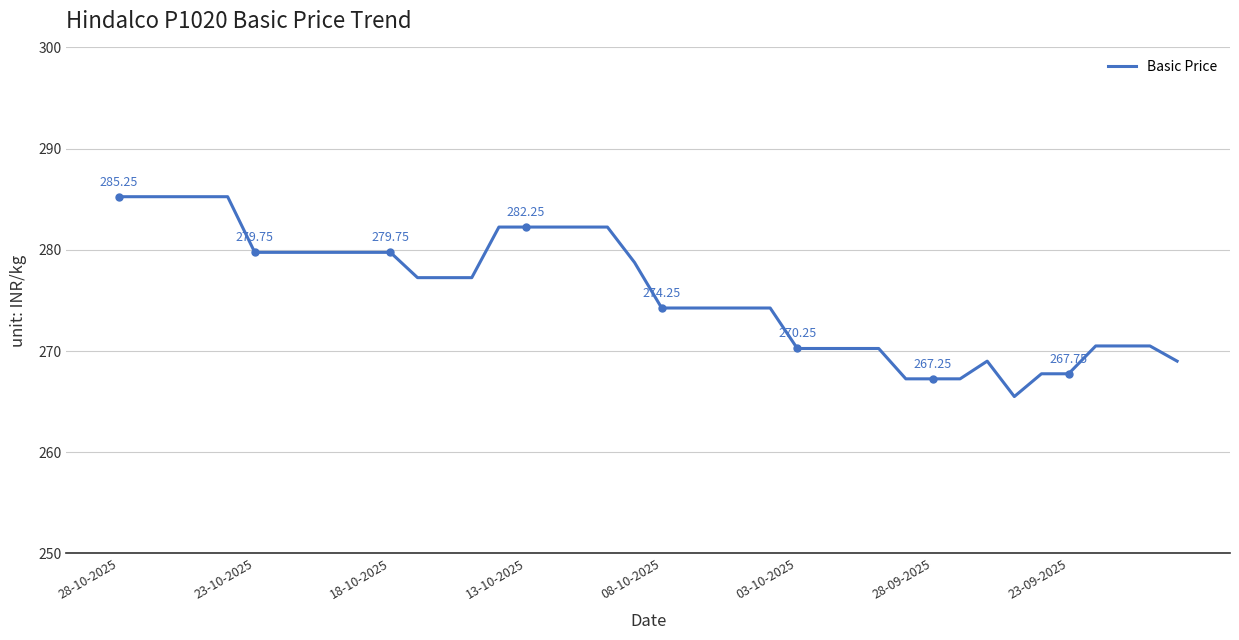

Reading left to right, list all the values displayed in this chart.

285.2	285.2	285.2	285.2	285.2	279.8	279.8	279.8	279.8	279.8	279.8	277.2	277.2	277.2	282.2	282.2	282.2	282.2	282.2	278.8	274.2	274.2	274.2	274.2	274.2	270.2	270.2	270.2	270.2	267.2	267.2	267.2	269.0	265.5	267.8	267.8	270.5	270.5	270.5	269.0